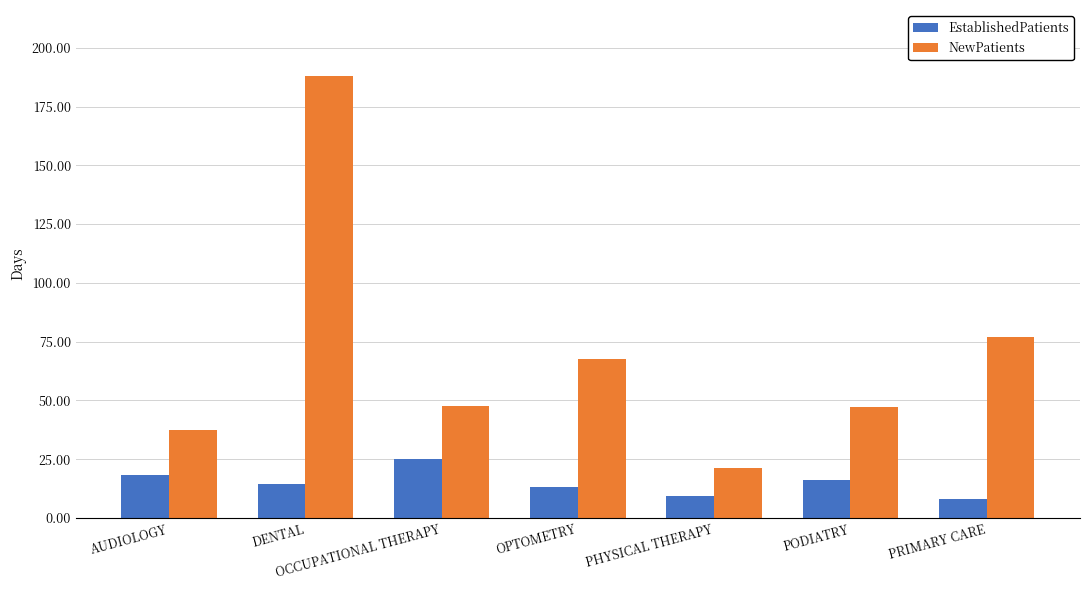

What is the spread (max minus min) of values at AUDIOLOGY?

19.2